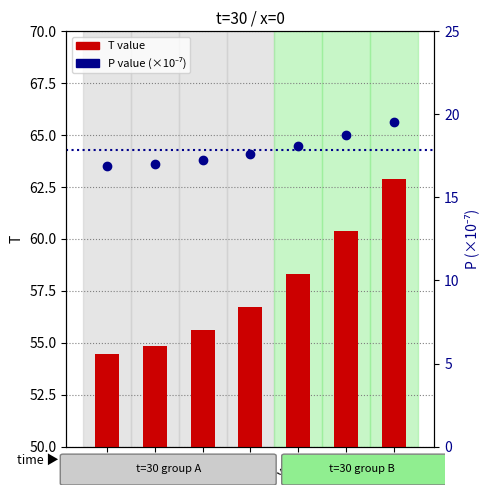

What is the average value of the T series?

57.6